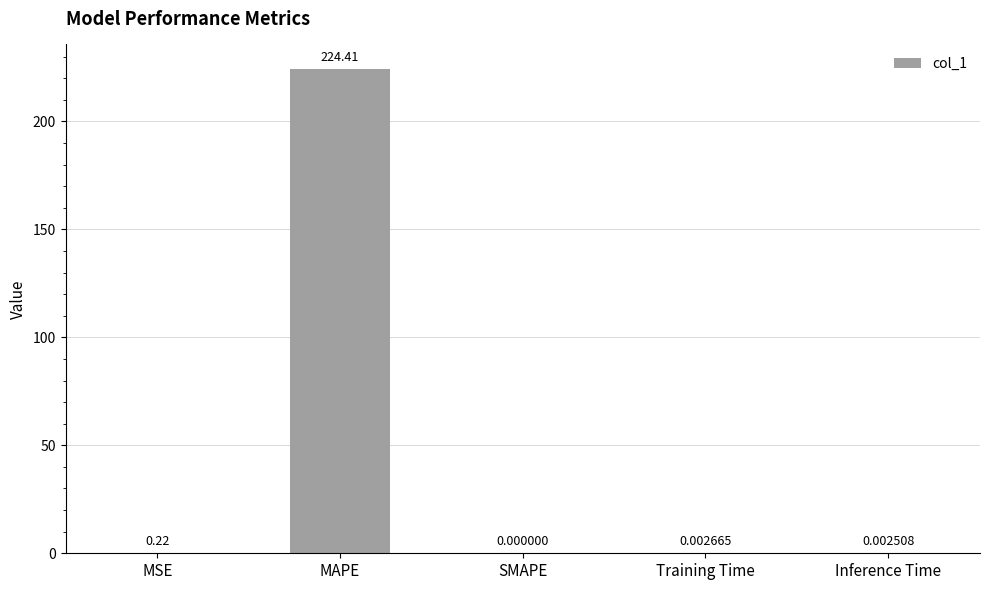

What is the sum of all values?

224.6